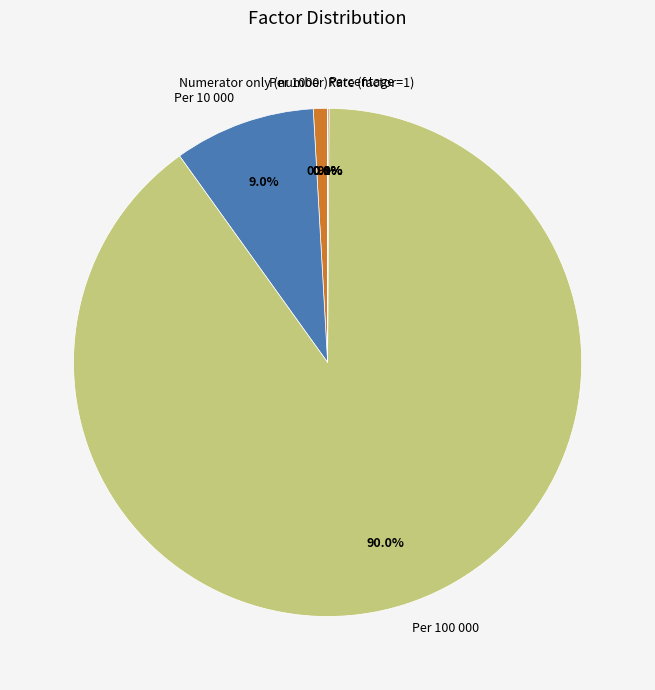

Does Per 10 000 account for over 50% of the chart?

No